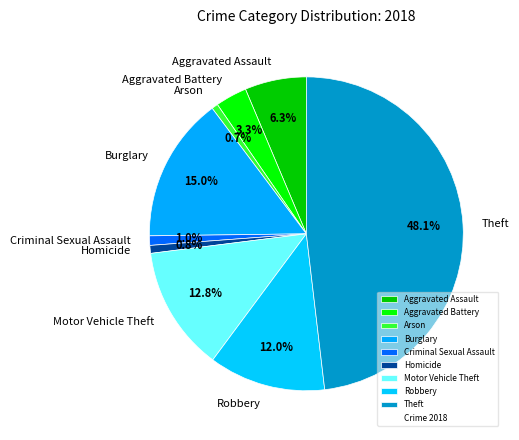

The Robbery slice represents 12% of the pie. True or false?

True